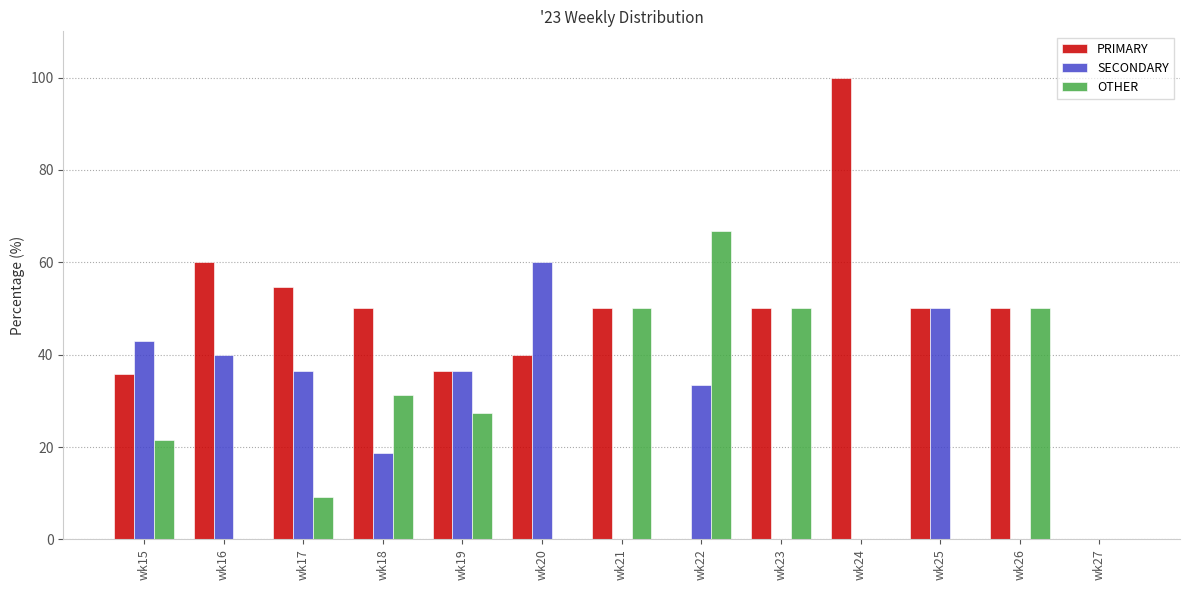

Read the OTHER value at wk21.

50.0